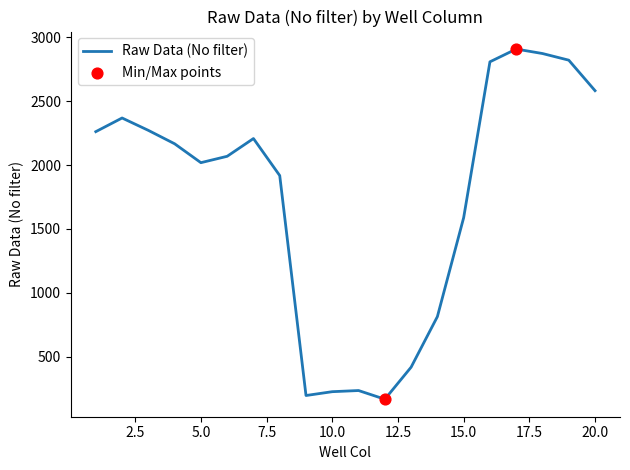

What is the smallest value displayed?

166